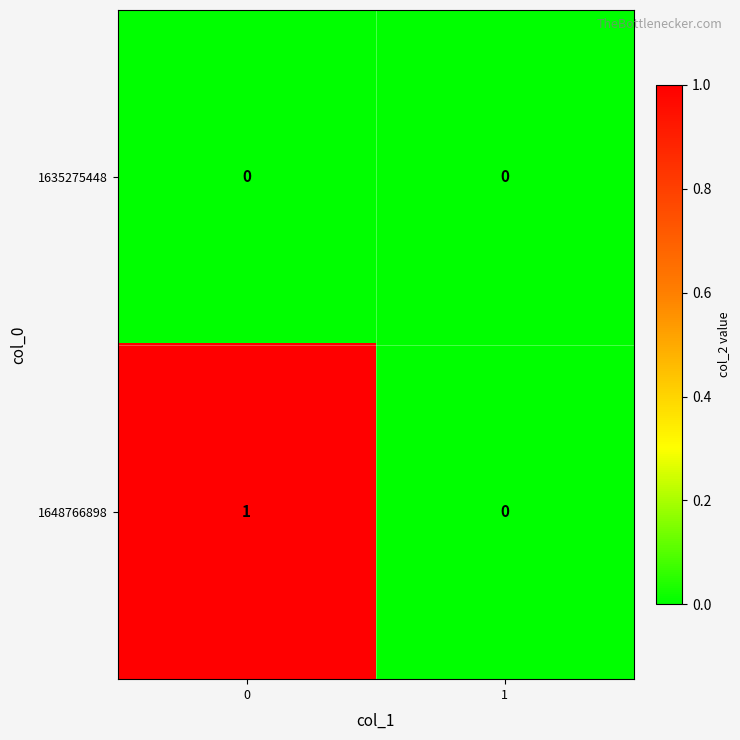

Reading right to left, extract all data points from this chart.

1635275448: 0	0
1648766898: 0	1